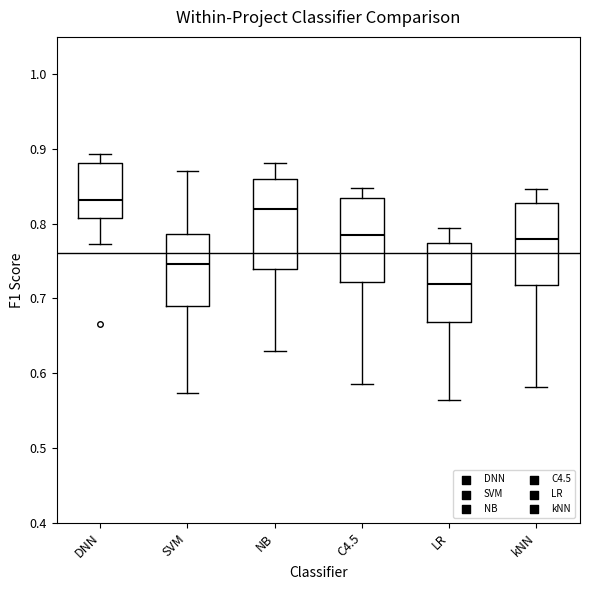

Where does the lower whisker of the box for C4.5 end on the y-axis? The values are not printed on the chart, so give them approximately, as read against the axis.

0.59